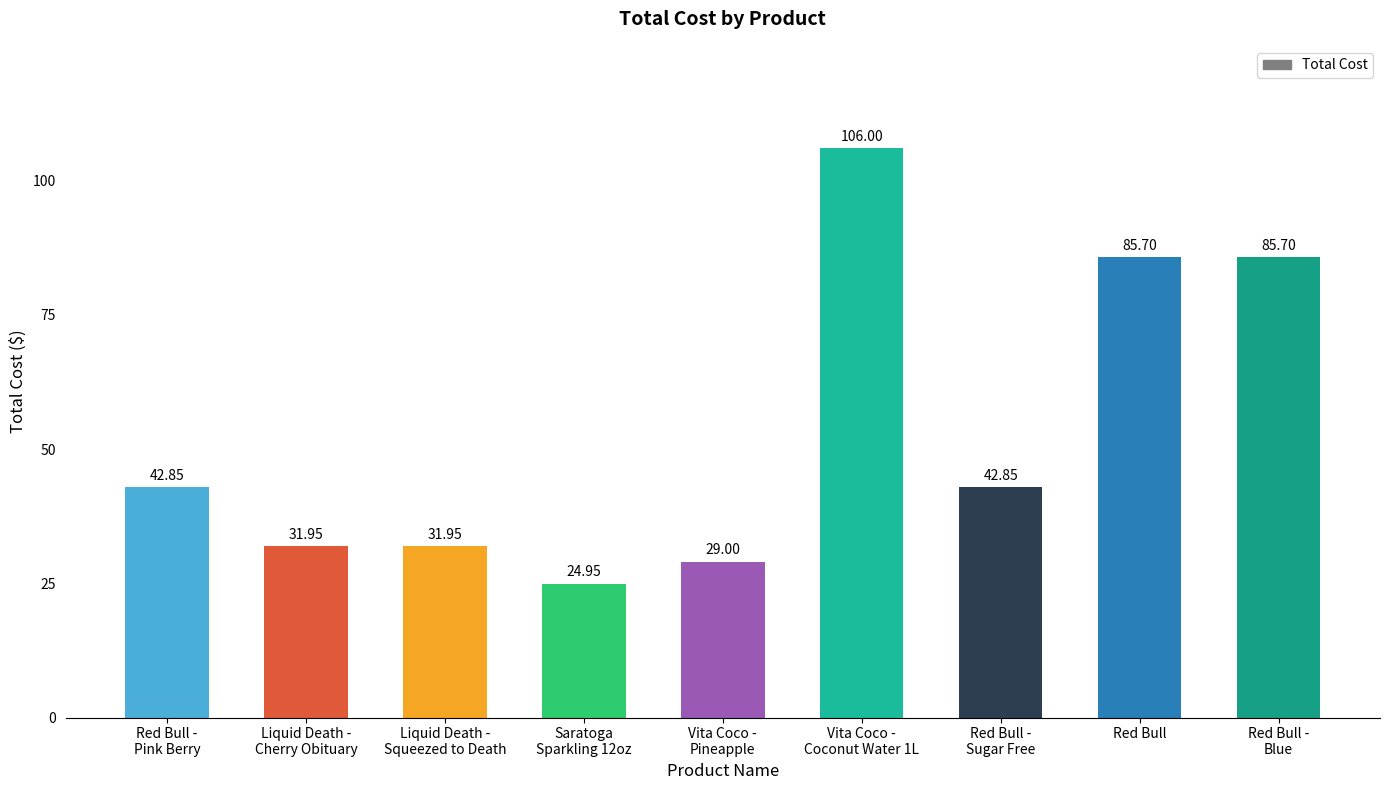

What is the value of the 1st bar from the left?

42.9